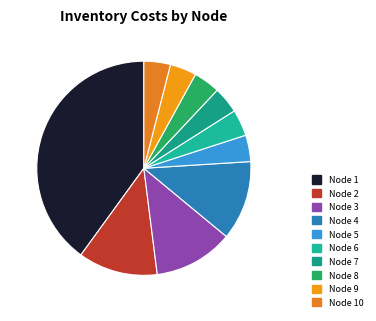

How many segments does this pie chart have?

10